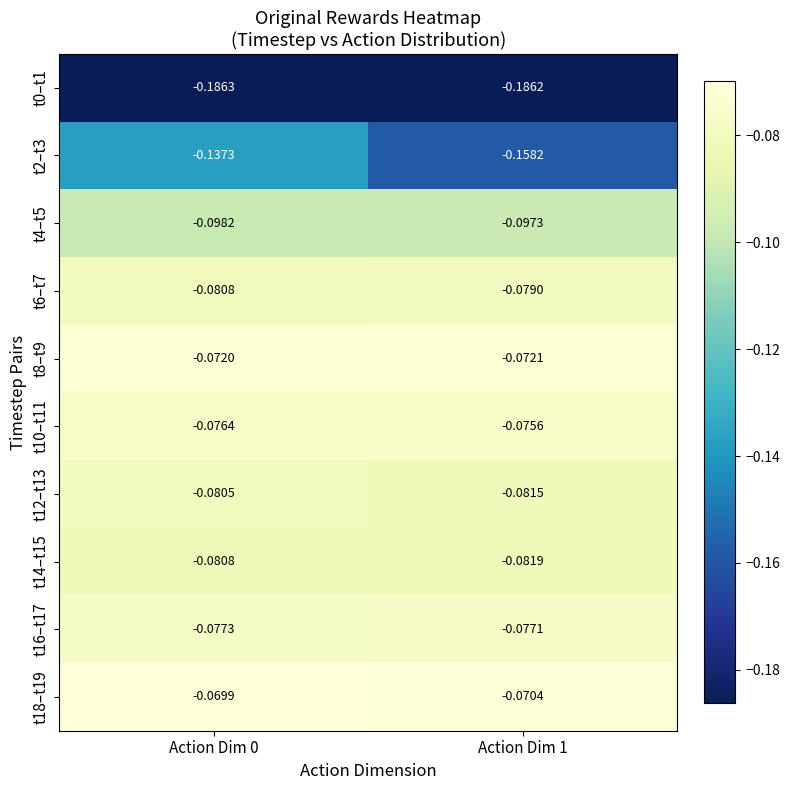

Is the value of t0–t1 at Action Dim 0 greater than the value of t2–t3 at Action Dim 1?

No